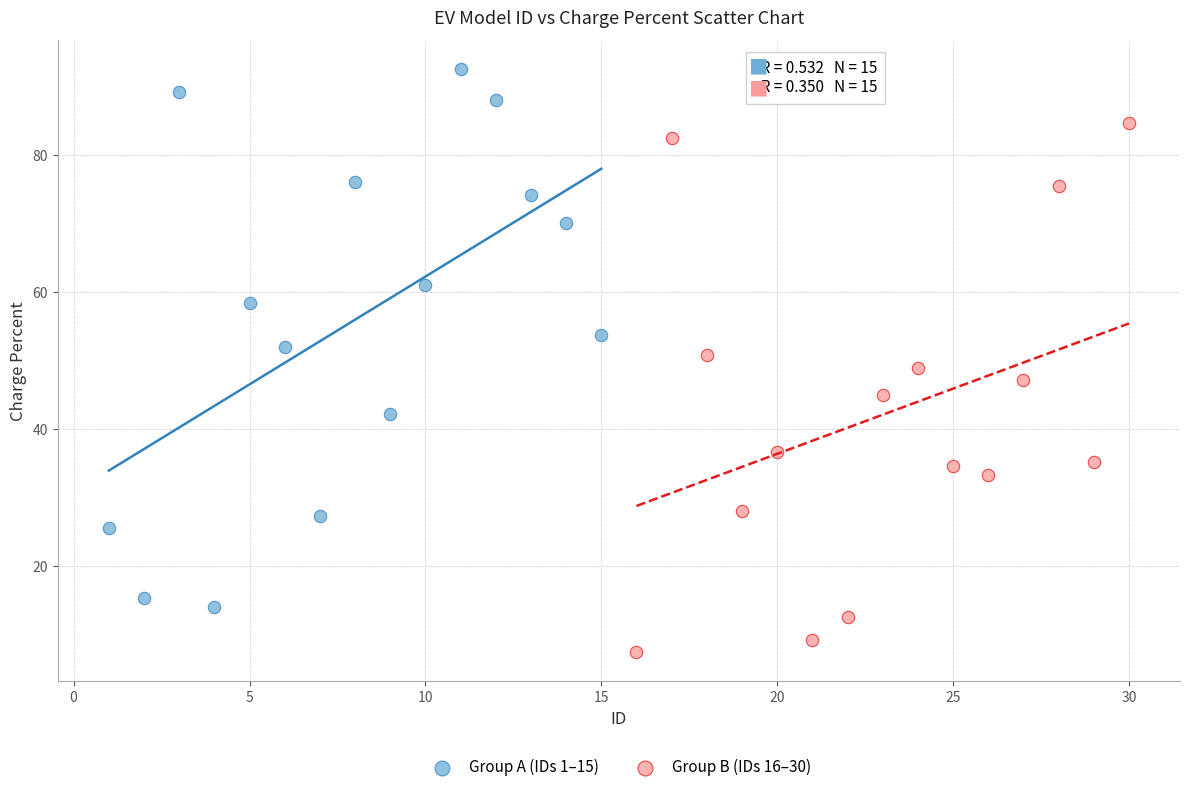

Which series reaches the maximum Y coordinate?

Group A (IDs 1–15)